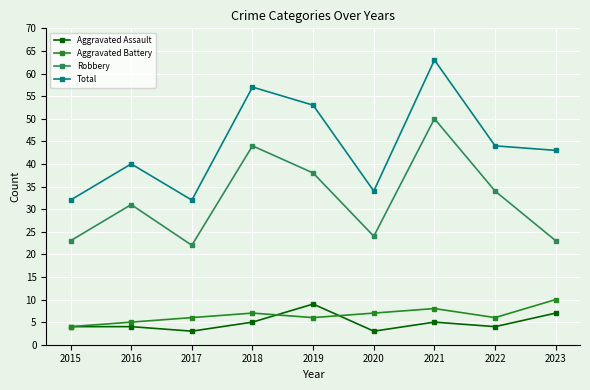

At which category does the chart reach its peak across all series?

2021